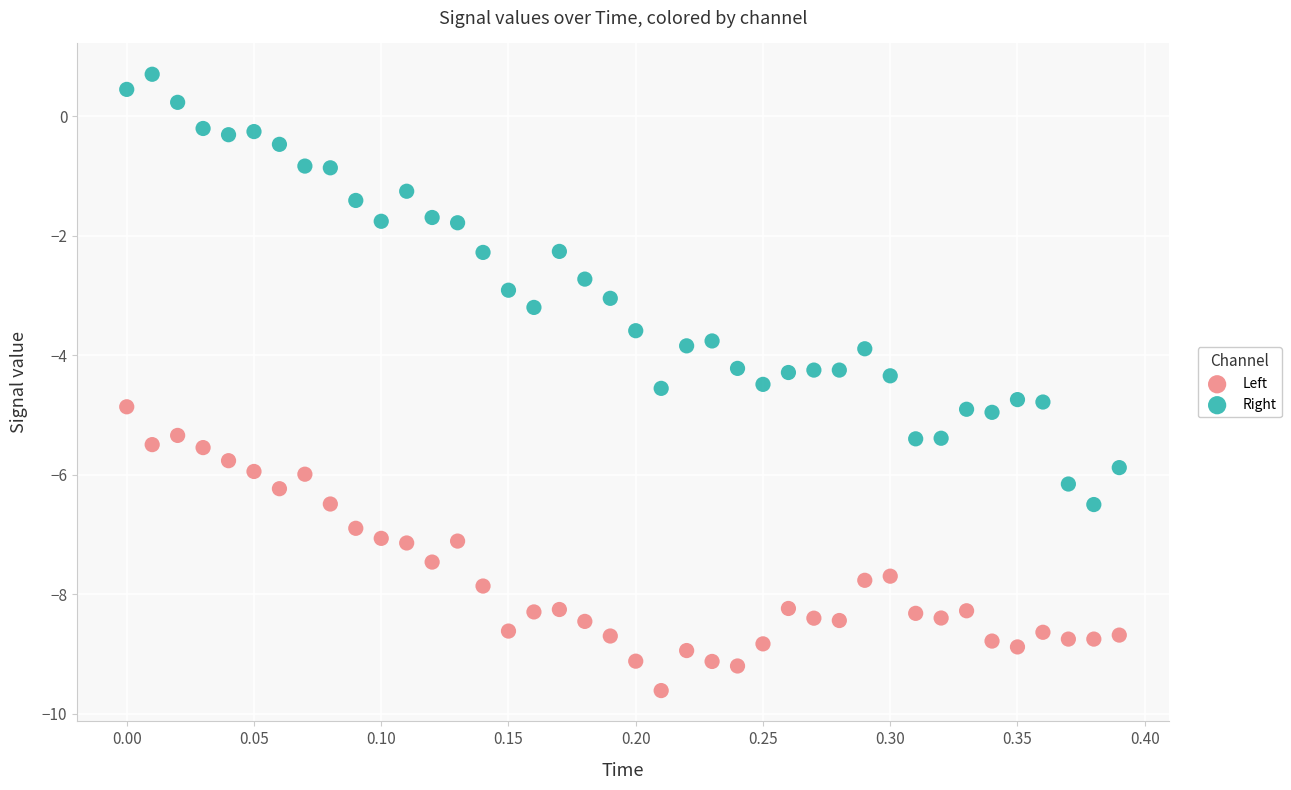

Across all data points, what is the range of Y values (max minus min)?

10.3